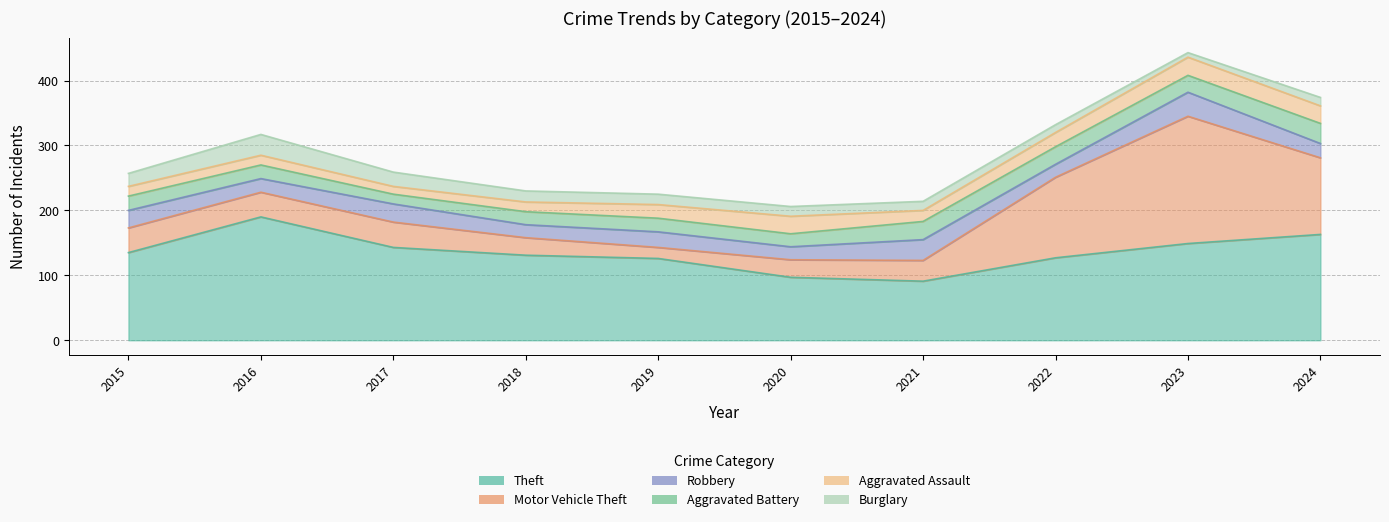

Is it true that Motor Vehicle Theft equals 63 at 2015?

False